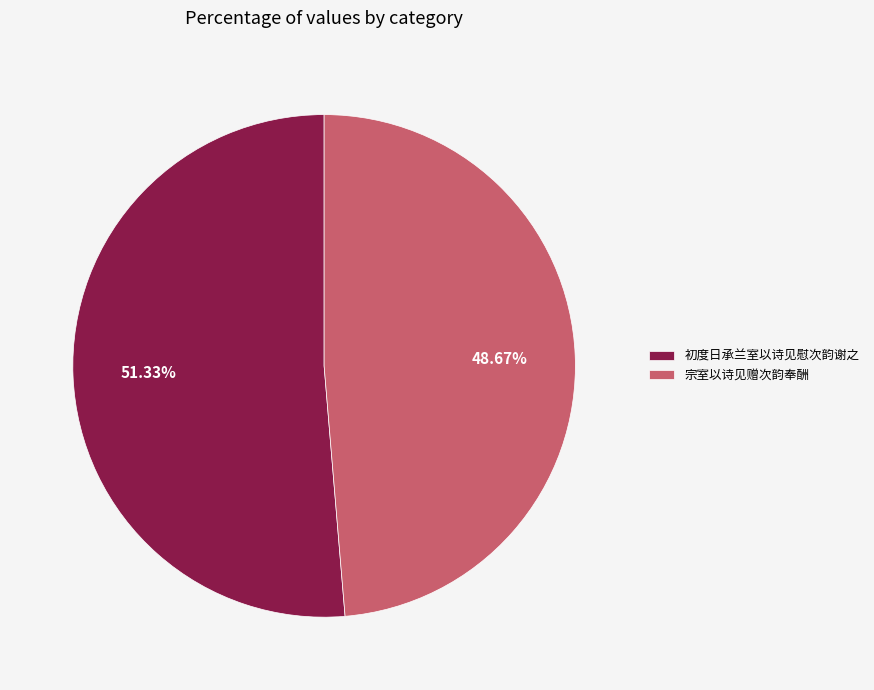

To the nearest percent, what portion does 初度日承兰室以诗见慰次韵谢之 represent?

51%